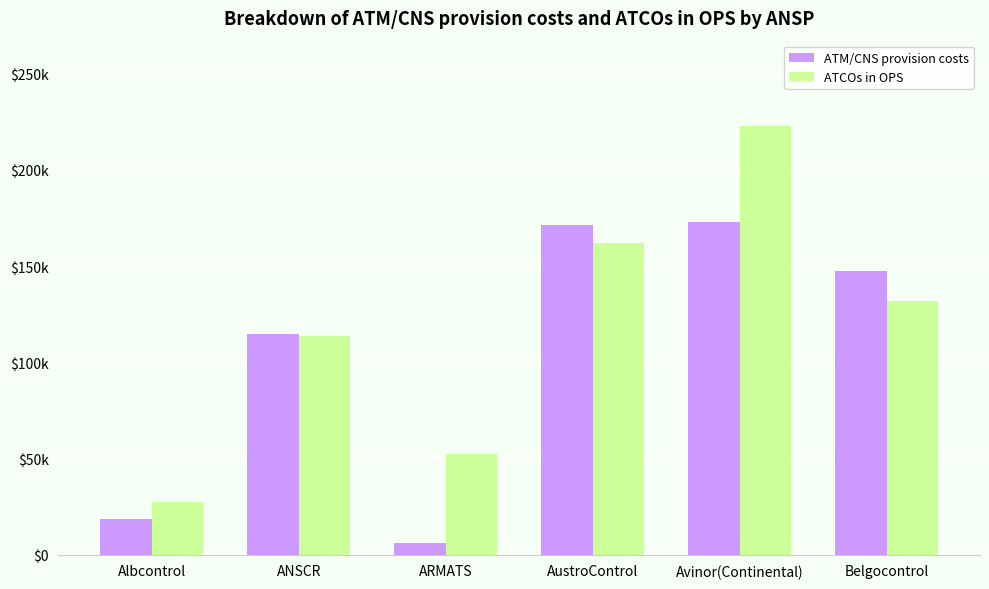

What are all the series names shown in the legend?

ATM/CNS provision costs, ATCOs in OPS